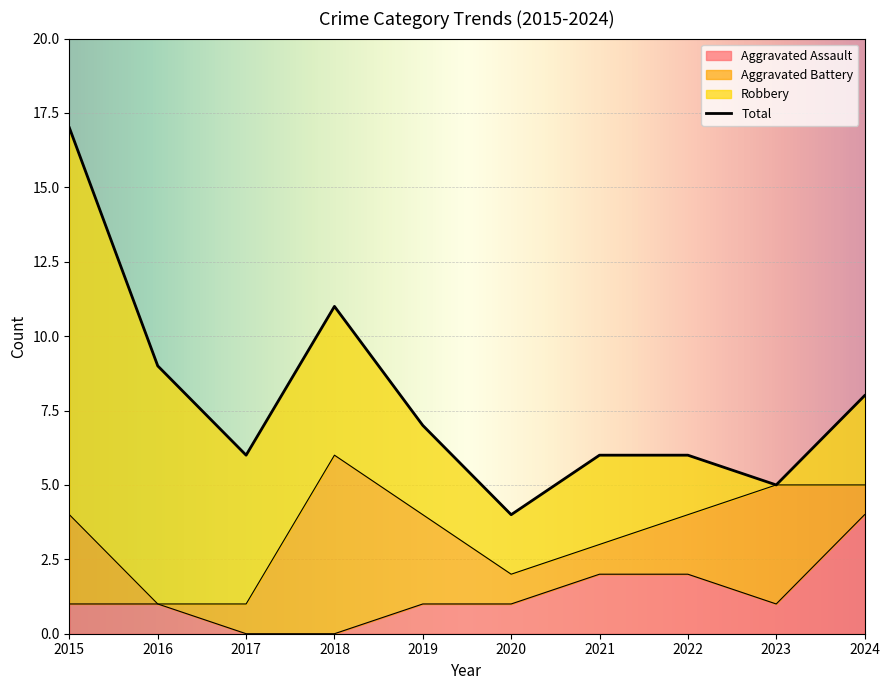

True or false: Total and Aggravated Assault intersect in this chart.

False